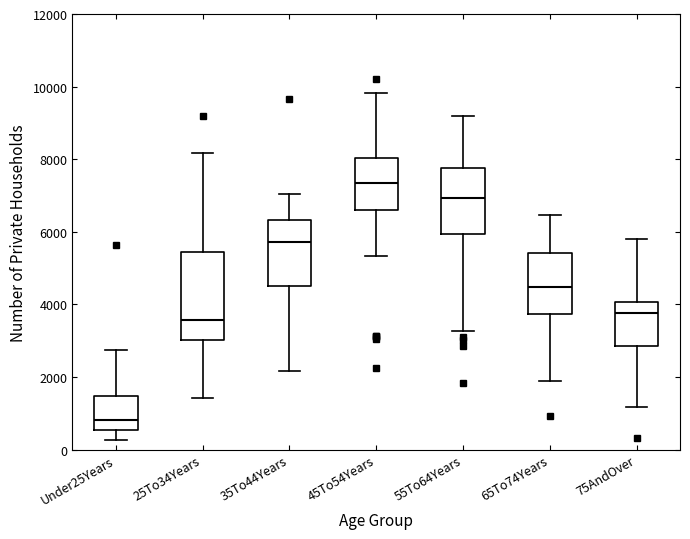

Reading left to right, read every box against the y-axis: the position of its median line, the range the box covers, and the ends of its whiskers. The values are not printed on the chart, so give them approximately, as read against the axis.

Under25Years: median 800, box 600 to 1400, whiskers 200 to 2800
25To34Years: median 3600, box 3000 to 5400, whiskers 1400 to 8200
35To44Years: median 5800, box 4600 to 6400, whiskers 2200 to 7000
45To54Years: median 7400, box 6600 to 8000, whiskers 5400 to 9800
55To64Years: median 7000, box 6000 to 7800, whiskers 3200 to 9200
65To74Years: median 4400, box 3800 to 5400, whiskers 1800 to 6400
75AndOver: median 3800, box 2800 to 4000, whiskers 1200 to 5800